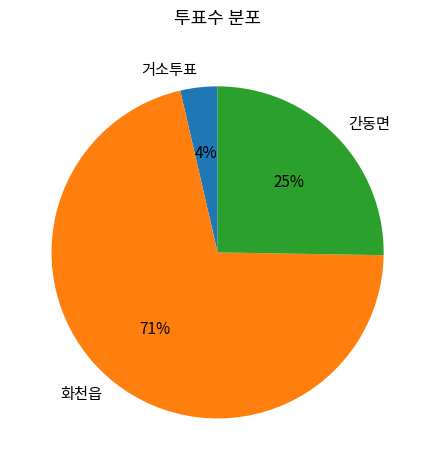

True or false: 화천읍 accounts for 65% of the total.

False